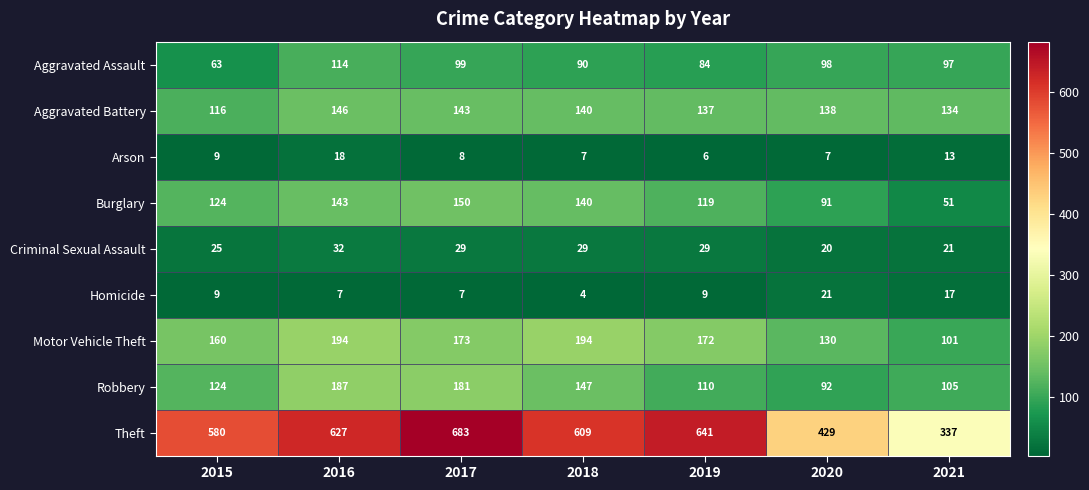

At which label is Motor Vehicle Theft closest to 147?

2015